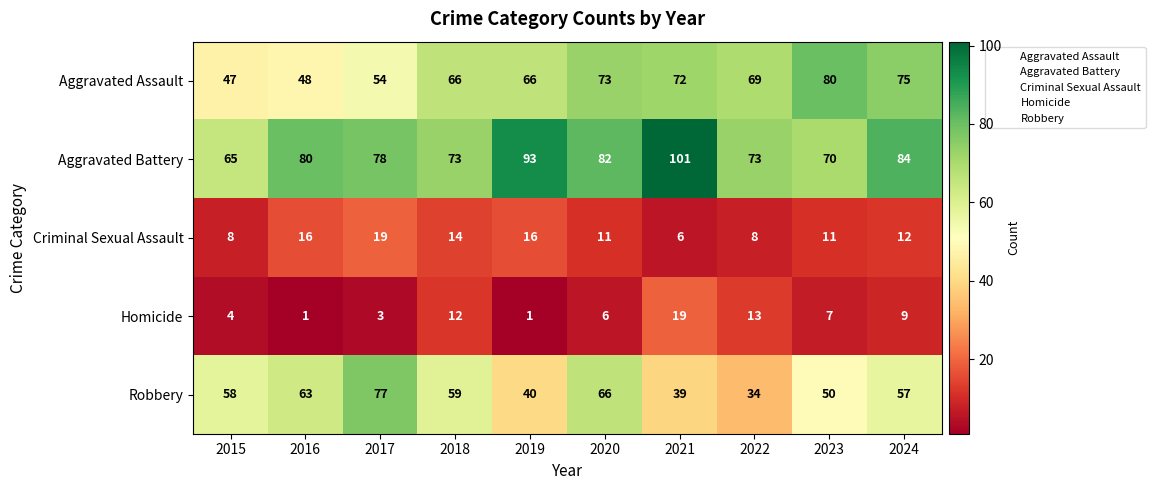

At which label does Aggravated Assault reach its peak?

2023